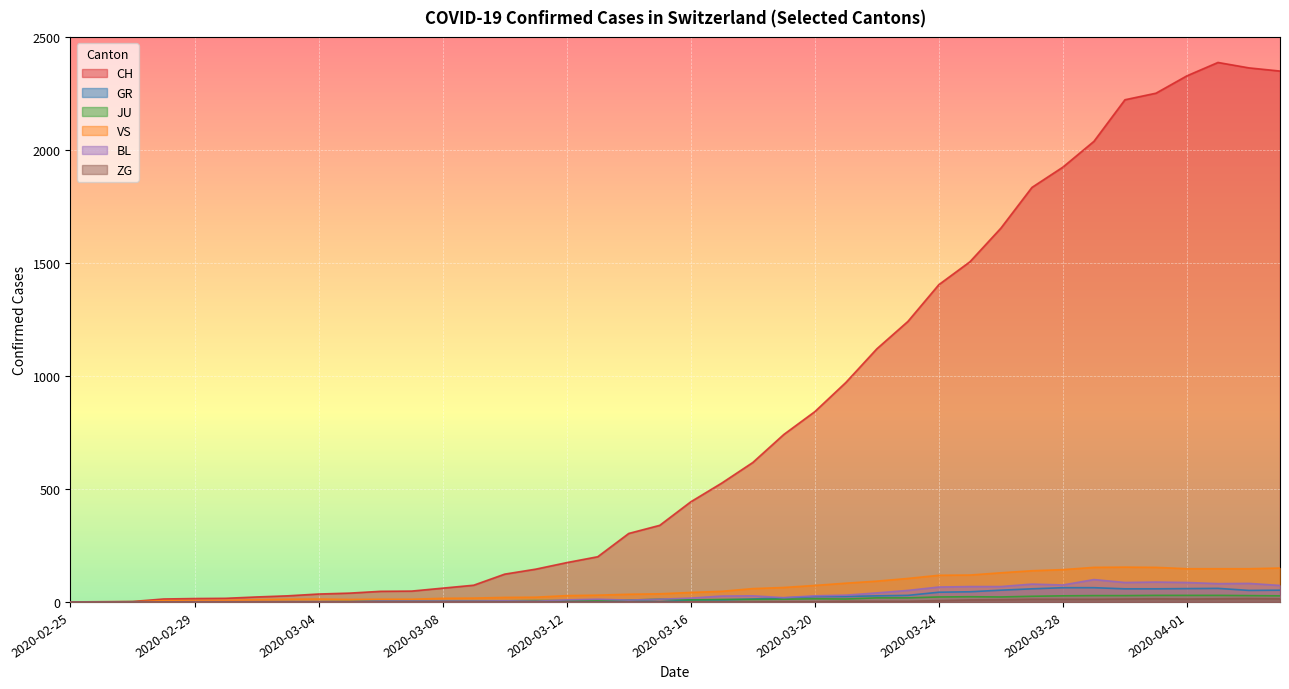

True or false: JU and CH intersect in this chart.

False